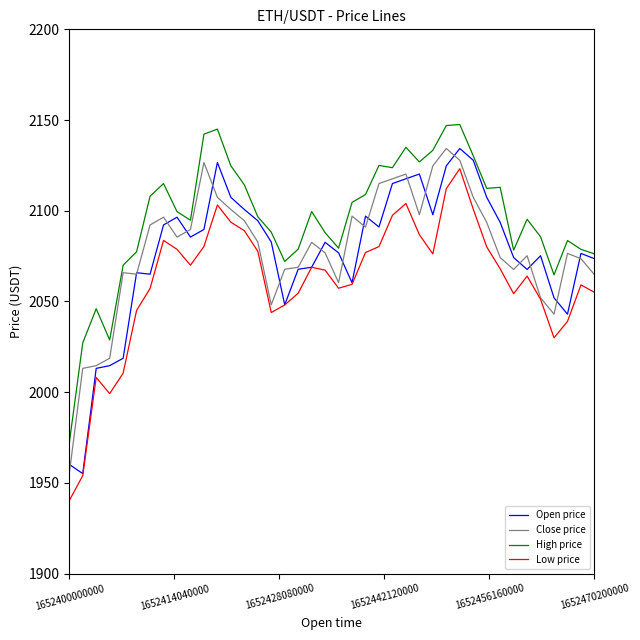

What is the sum of all High price values?

83837.9